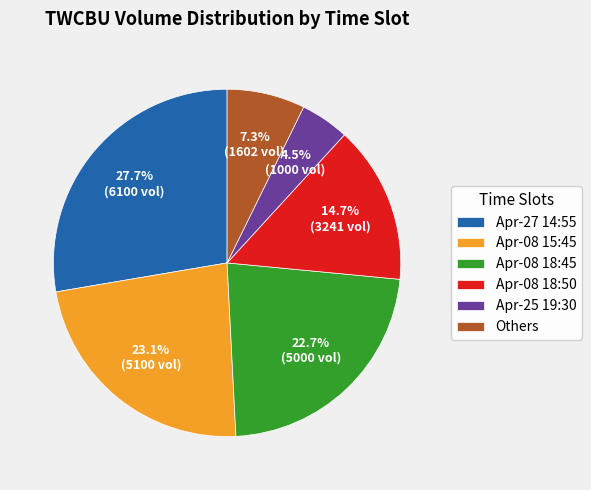

What is the smallest slice in the pie chart?

Apr-25 19:30